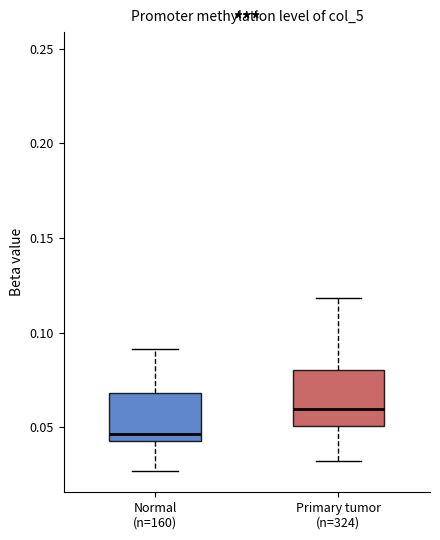

Which box's median line is the lowest?

Normal (n=160)